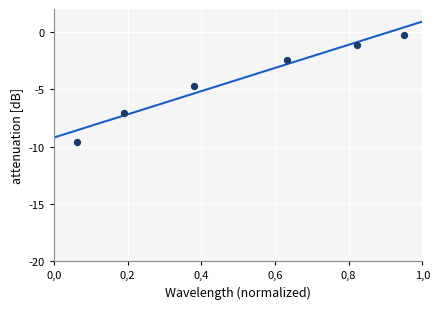

What Y value in the scatter plot is closest to -4?

-4.7